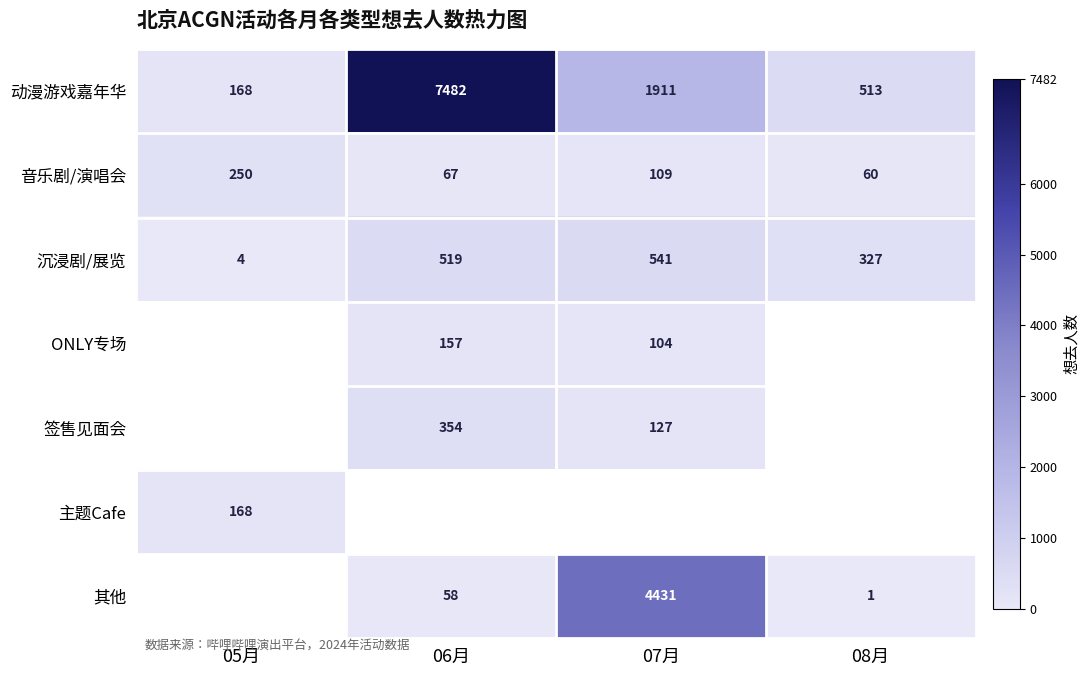

Which label corresponds to the smallest value in the chart?

08月